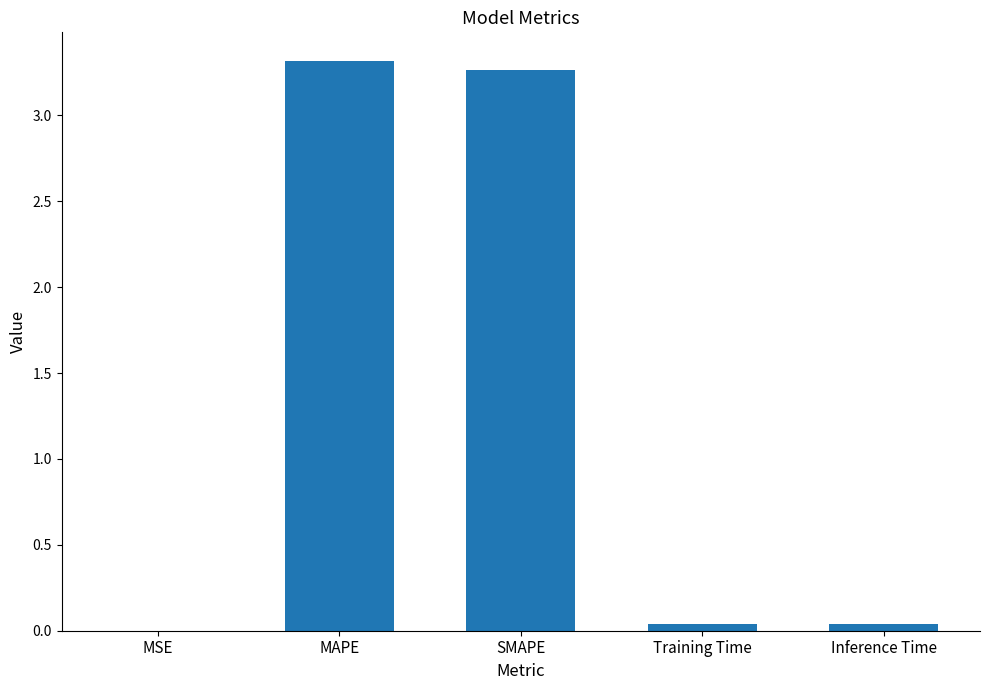

Which has a higher value, SMAPE or MSE?

SMAPE